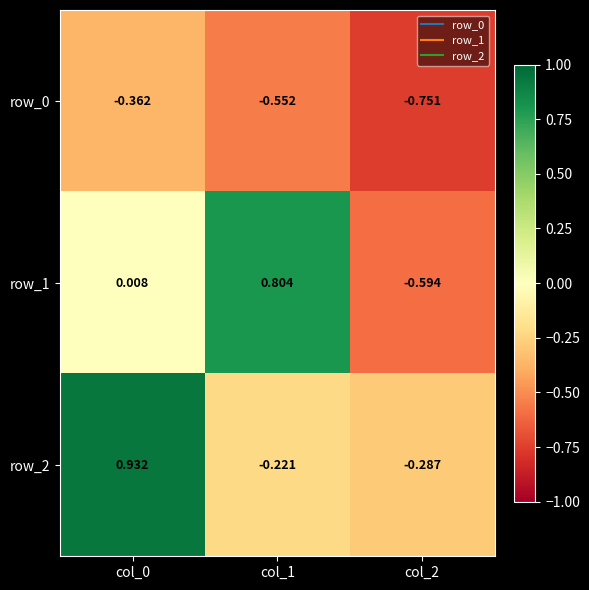

True or false: row_1 has a value of 1.3 at col_1.

False